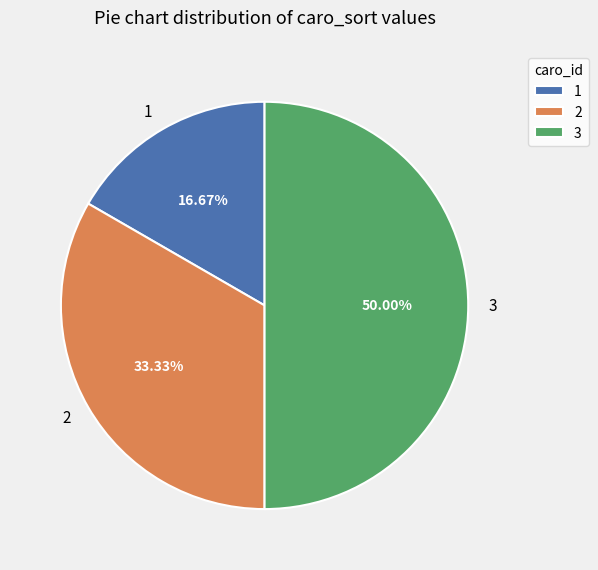

True or false: 3 accounts for 50% of the total.

True